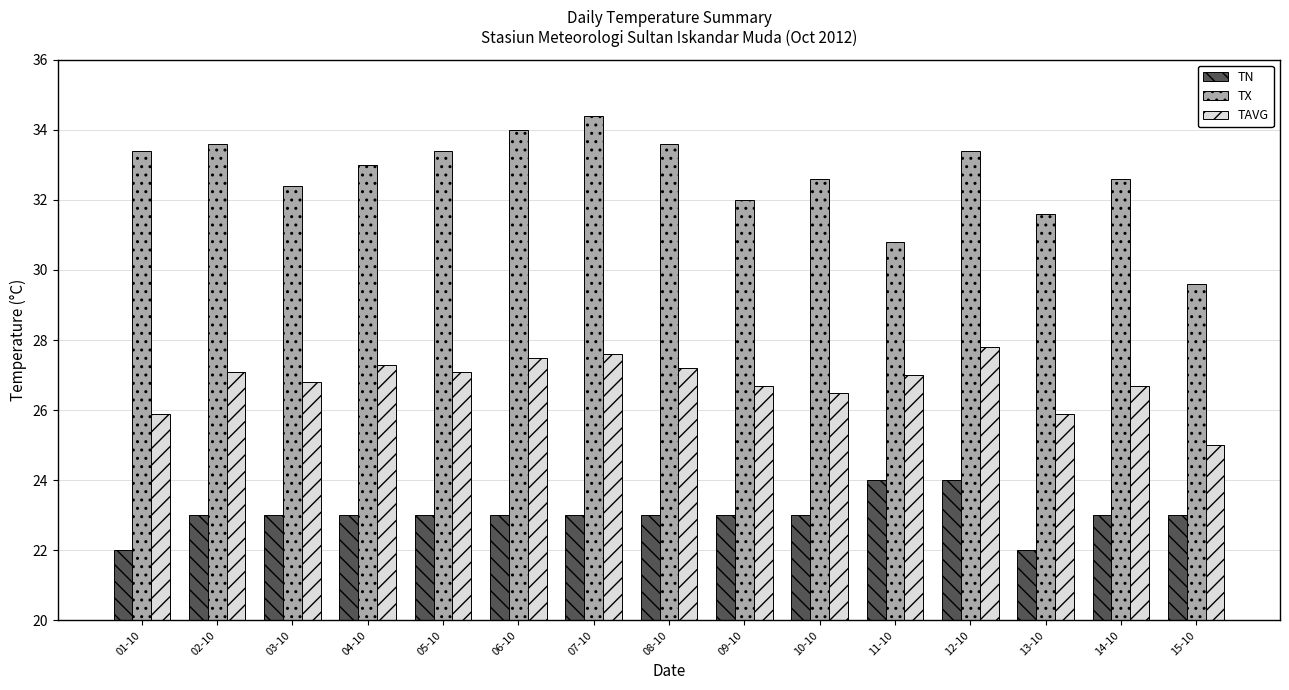

Rank the series by their maximum value, from highest to lowest.

TX, TAVG, TN